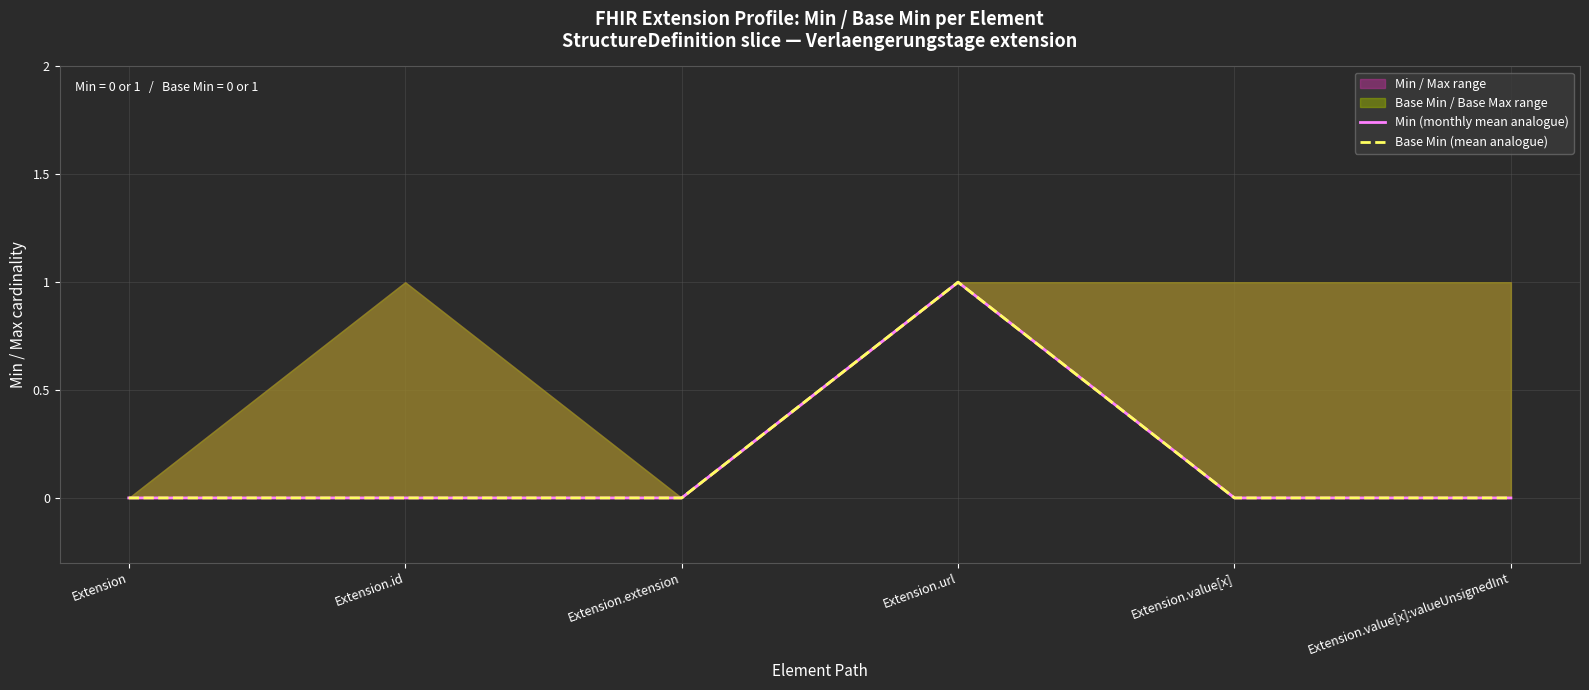

At which category is the sum across all series the highest?

Extension.url